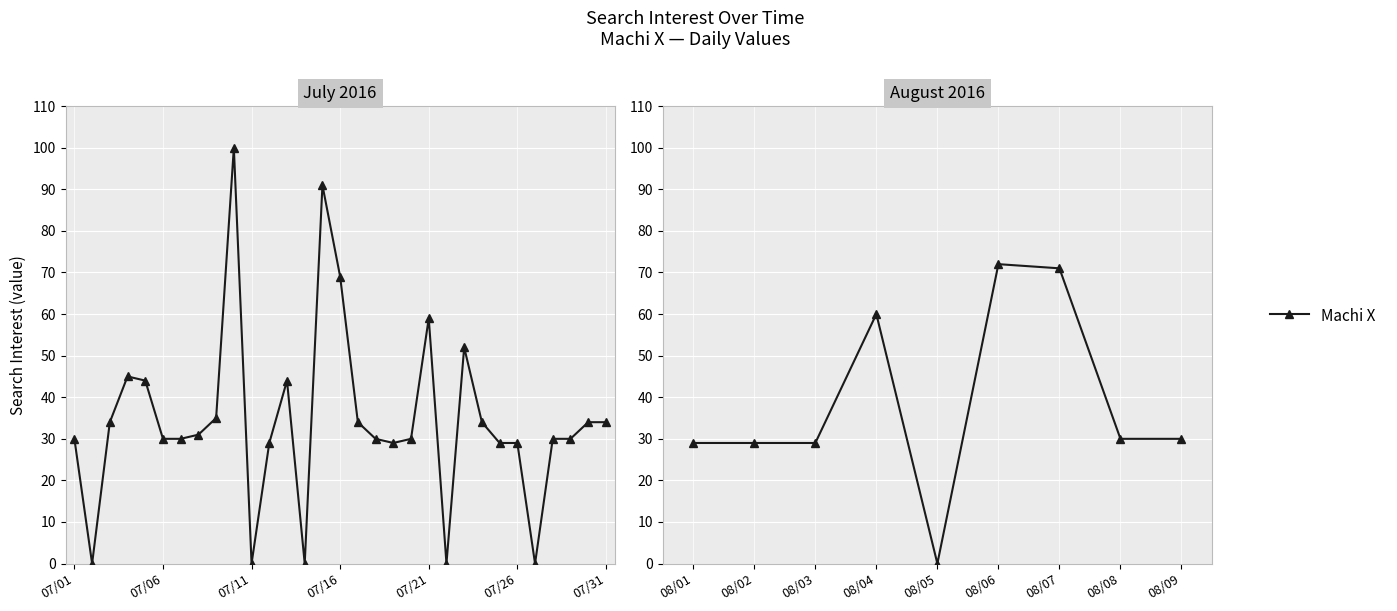

What is the difference between the maximum and minimum values?

72